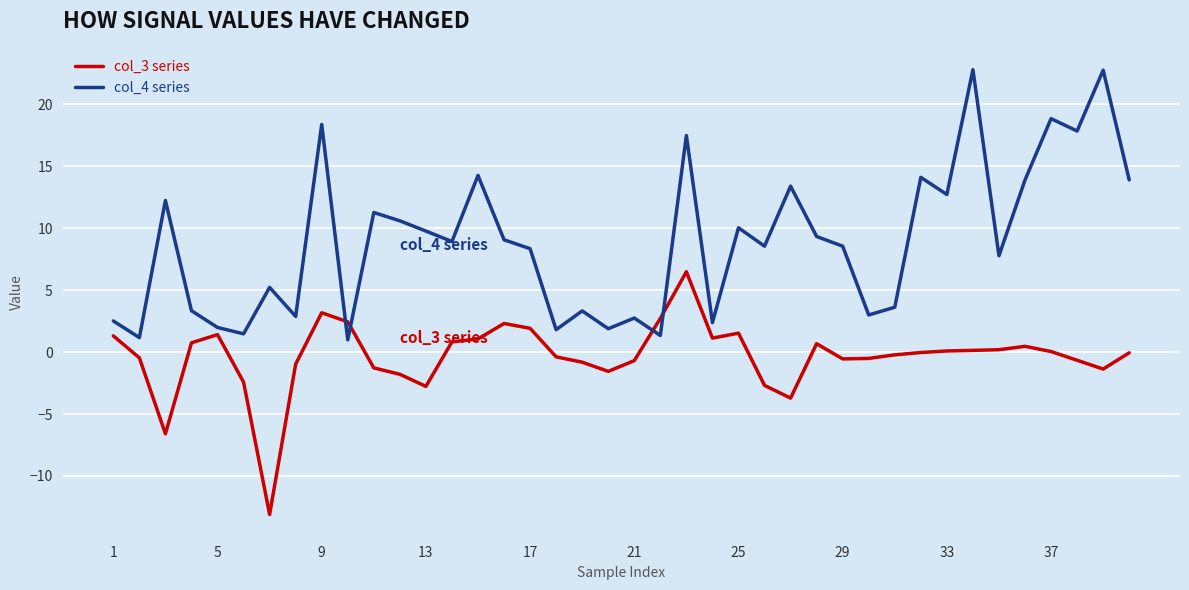

What is the highest value of the col_4 series series?

22.8